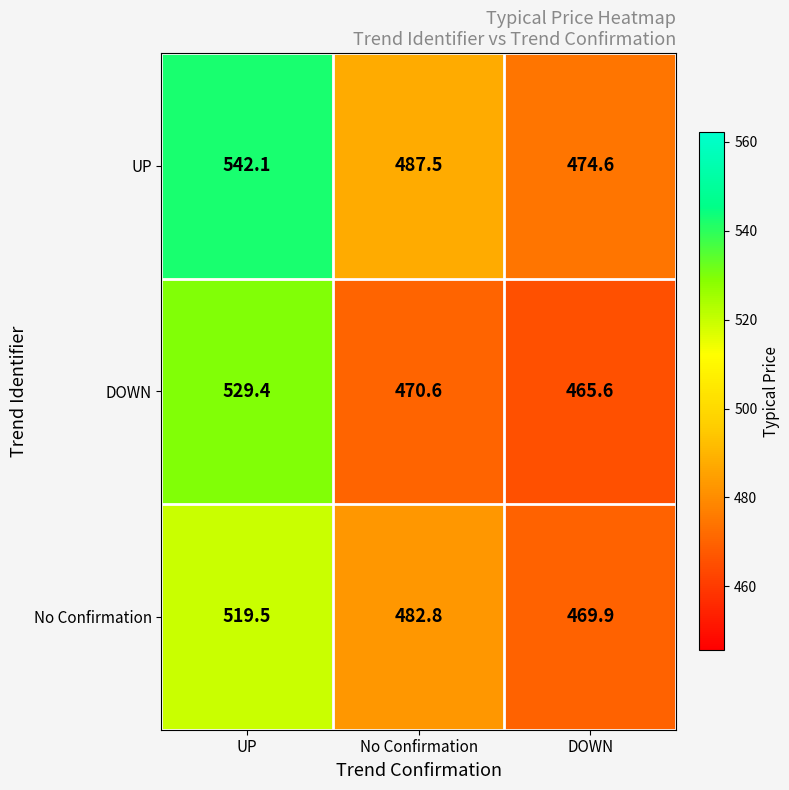

At how many categories does at least one series exceed 500?

1